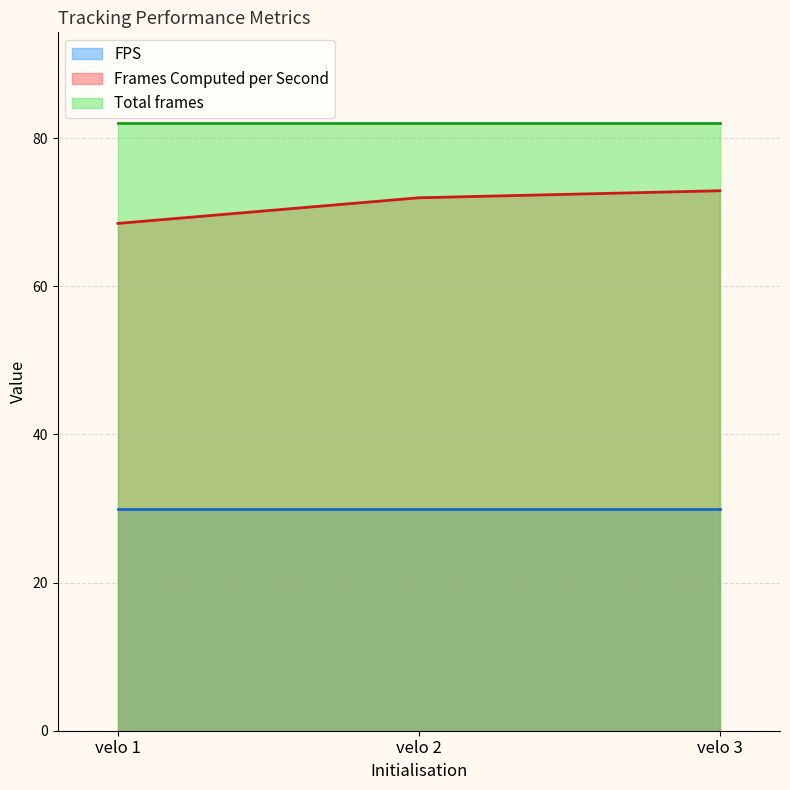

What is the highest value of the Total frames series?

82.0